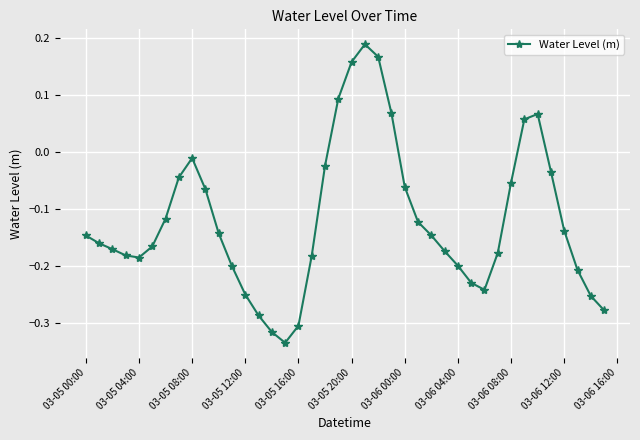

True or false: the data has more than 1 interior local peaks.

True